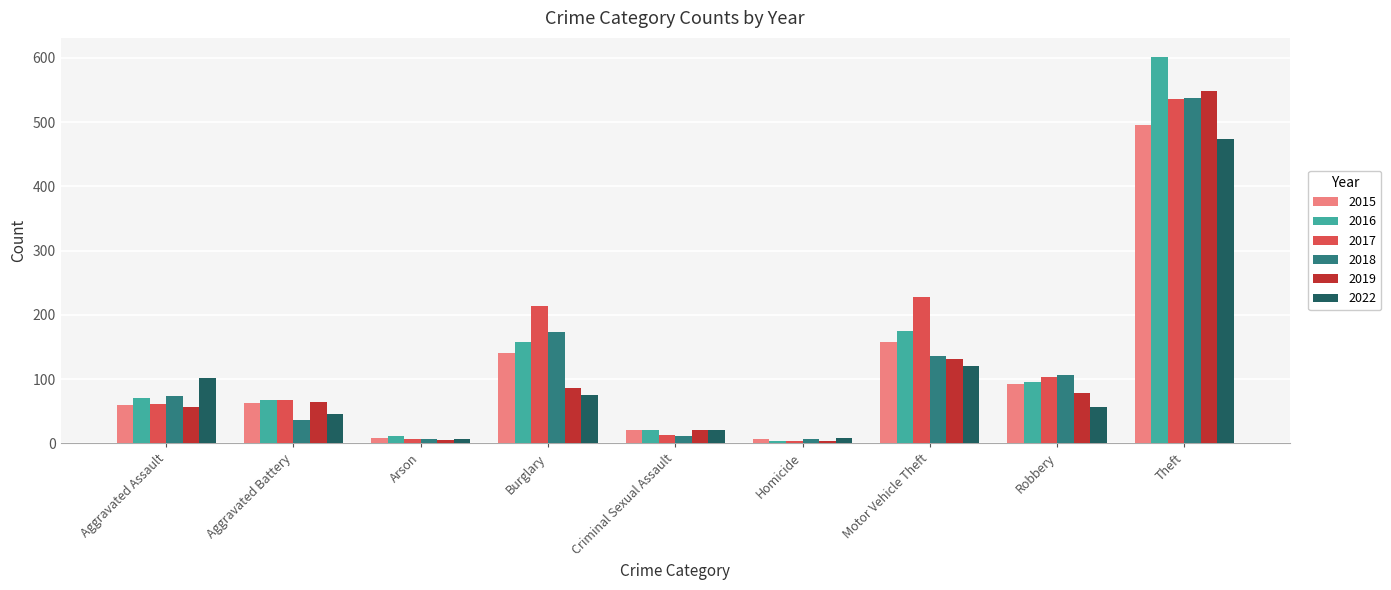

Which series has the largest range (max minus min)?

2016